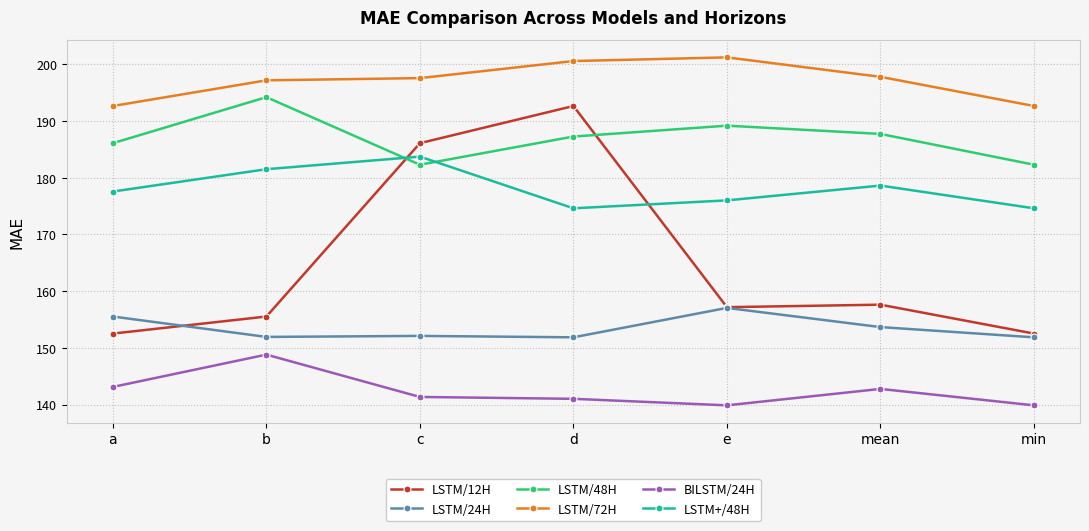

Between which two adjacent categories do LSTM+/48H and LSTM/12H first intersect?

b and c